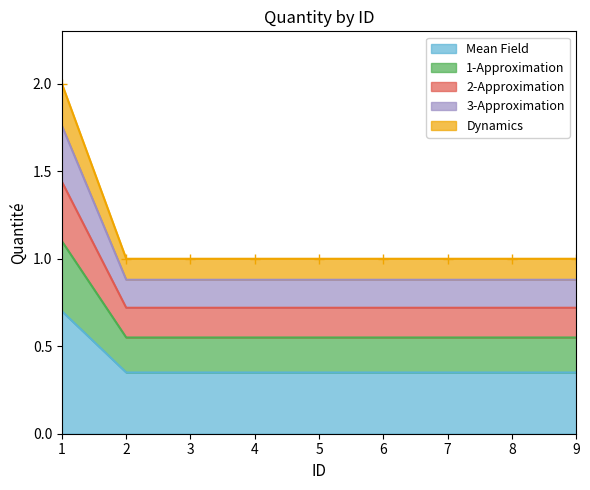

True or false: the data has more than 0 interior local peaks.

False